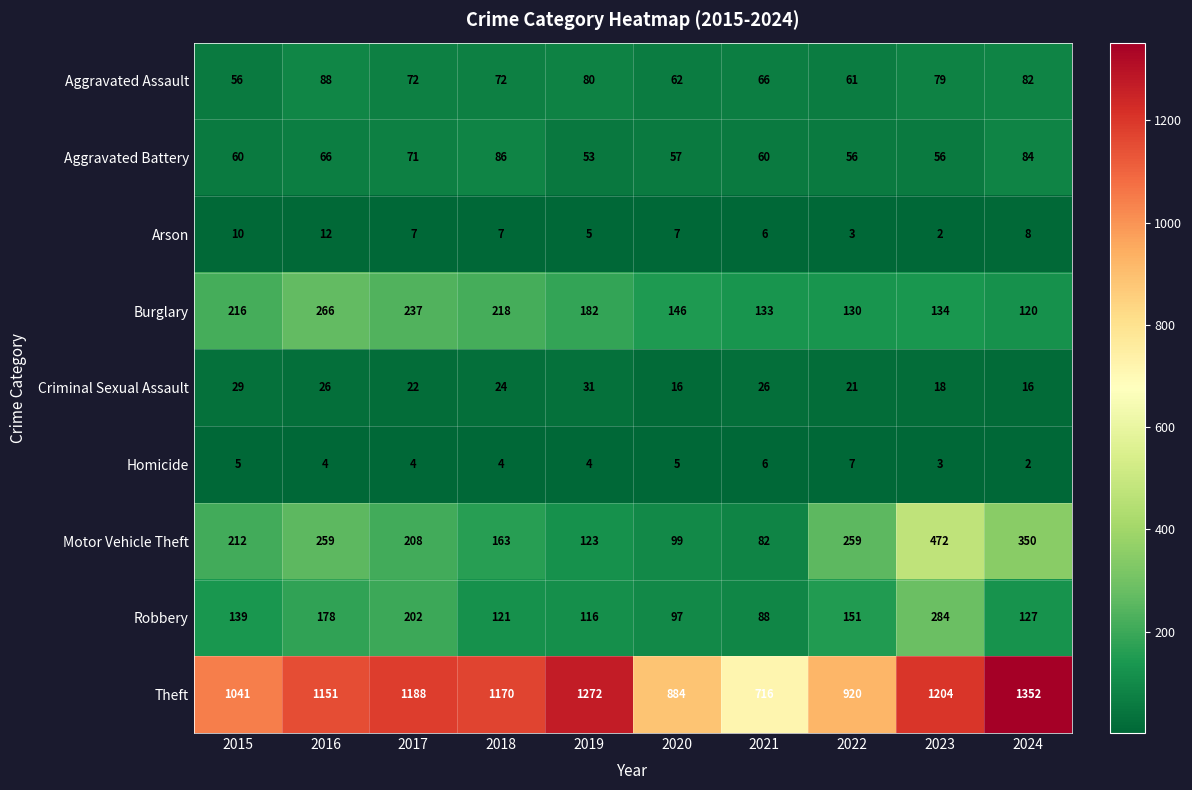

What is the sum of the Burglary values at 2018 and 2020?

364